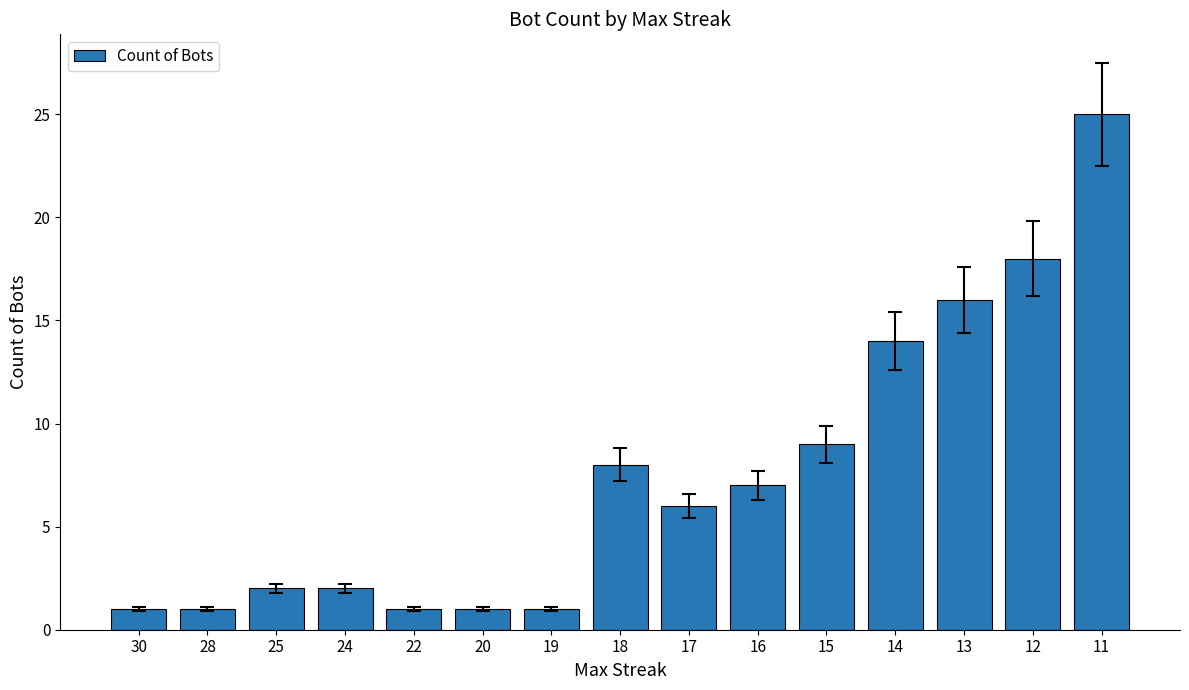

What is the difference between the maximum and minimum values?

24